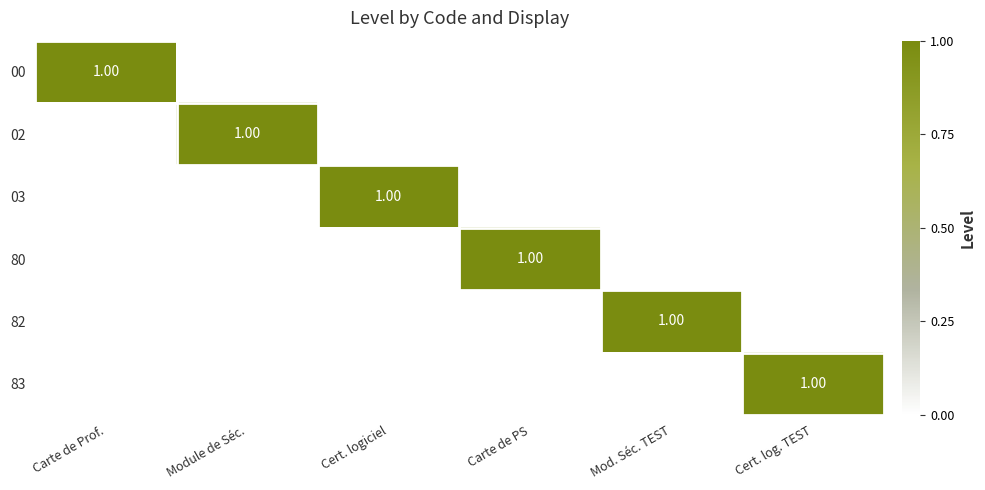

At which label does 80 reach its peak?

Carte de PS